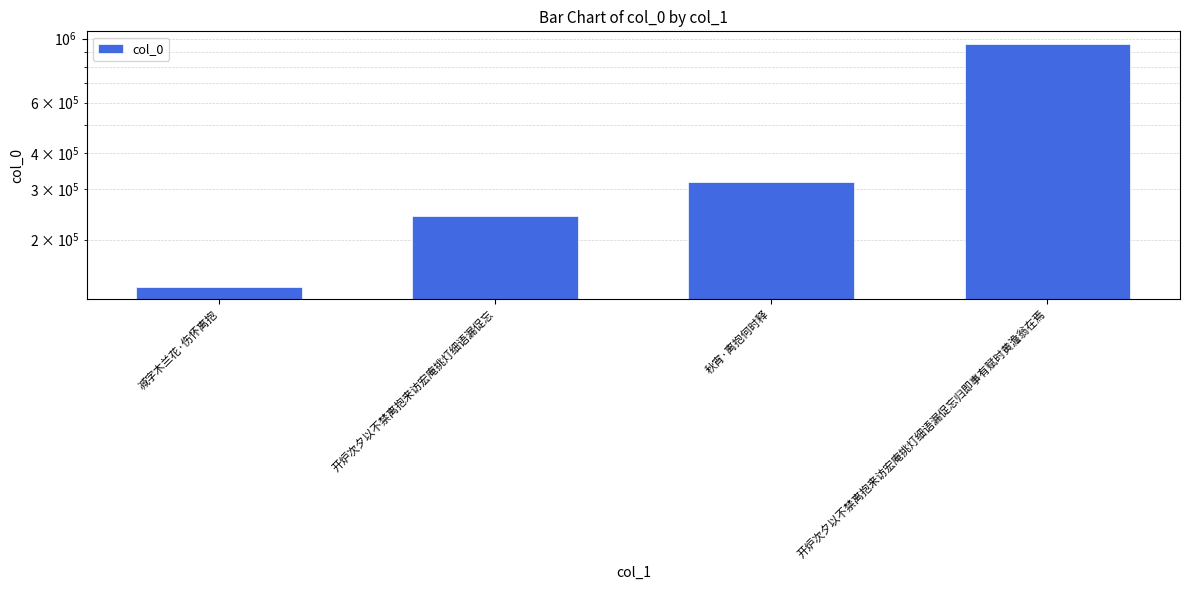

What is the label of the 2nd bar from the left?

开炉次夕以不禁离抱来访宏庵挑灯细语漏促忘